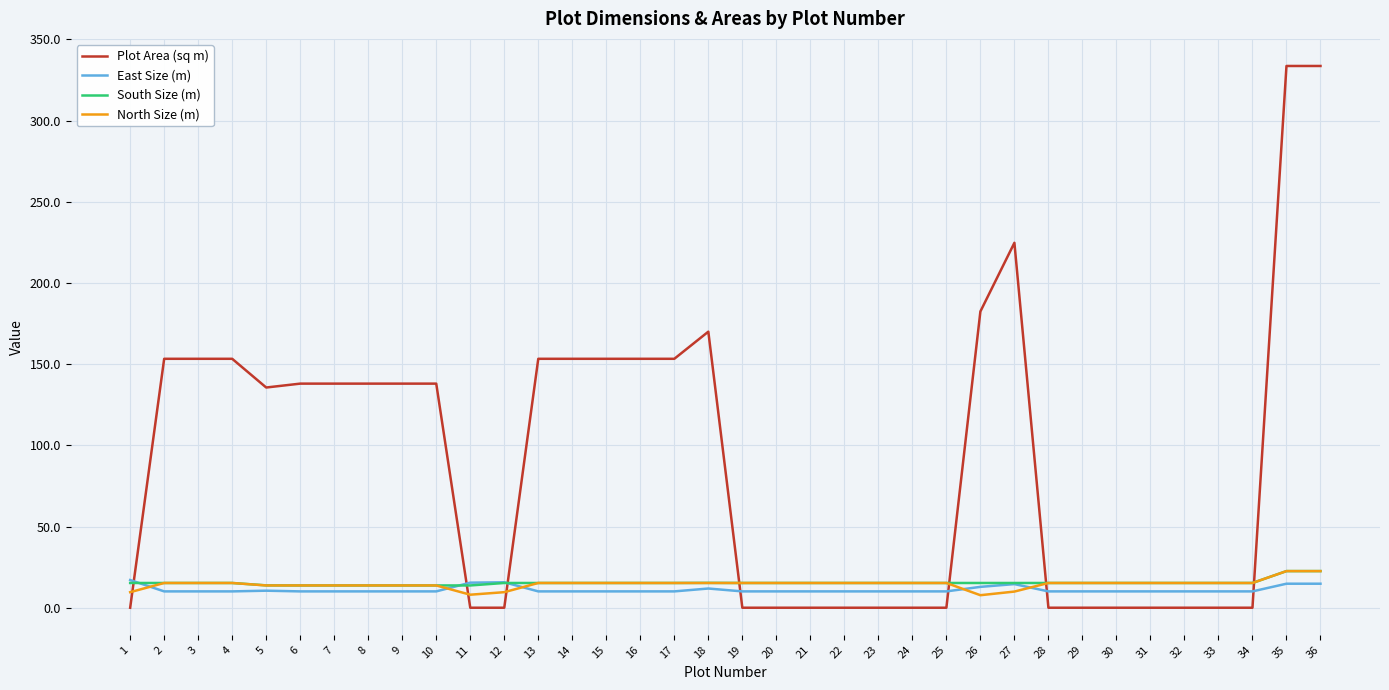

What is the maximum value for South Size (m)?

22.6